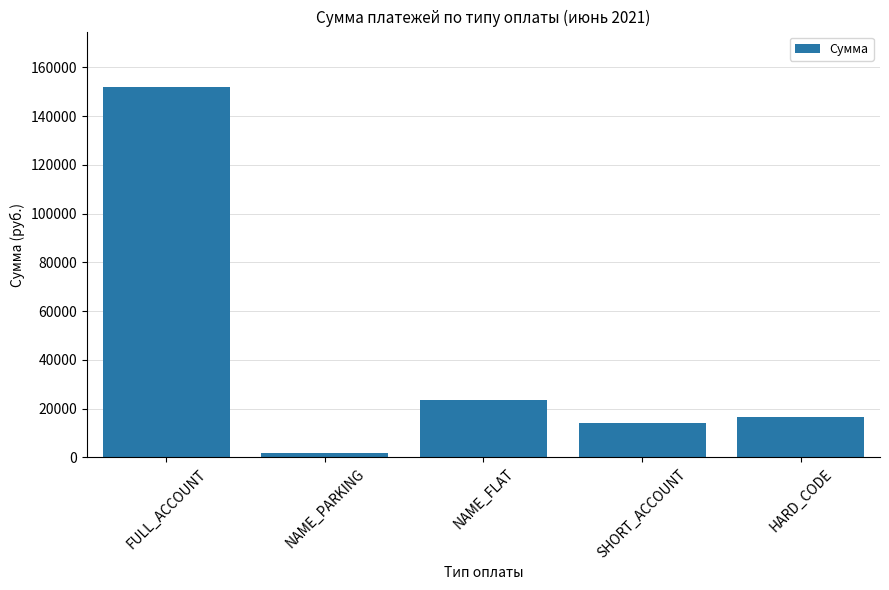

List the labels in order of value, largest first.

FULL_ACCOUNT, NAME_FLAT, HARD_CODE, SHORT_ACCOUNT, NAME_PARKING